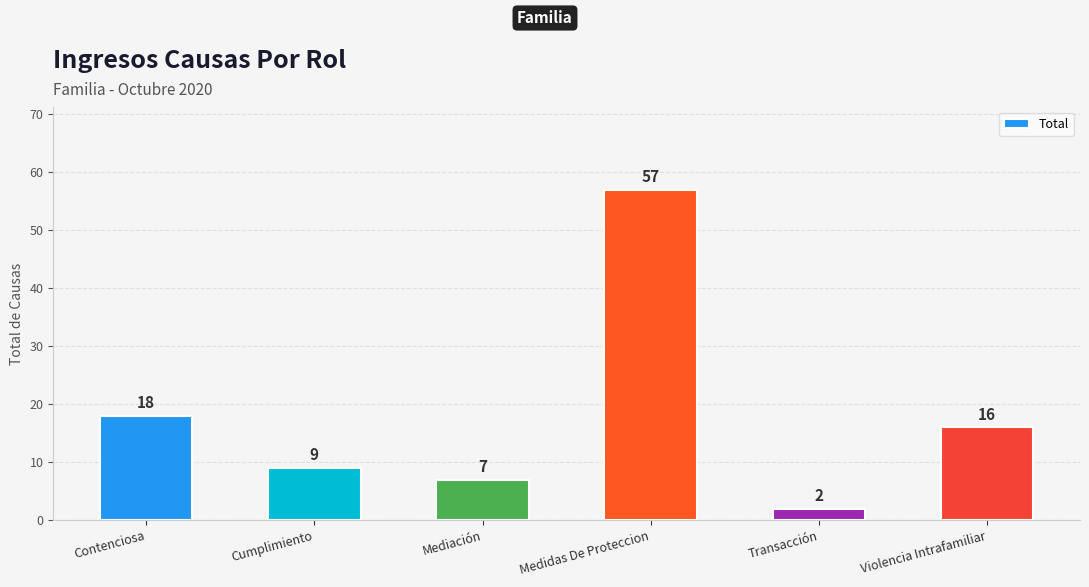

How many data points are less than 16?

3